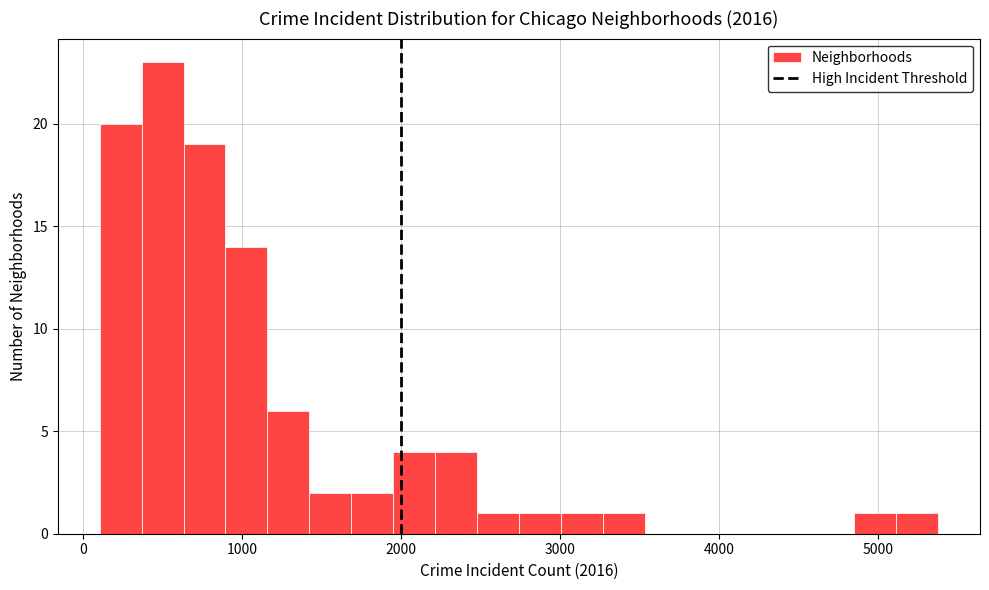

Read against the x-axis, roughly where is the centre of the tallest bar?

500